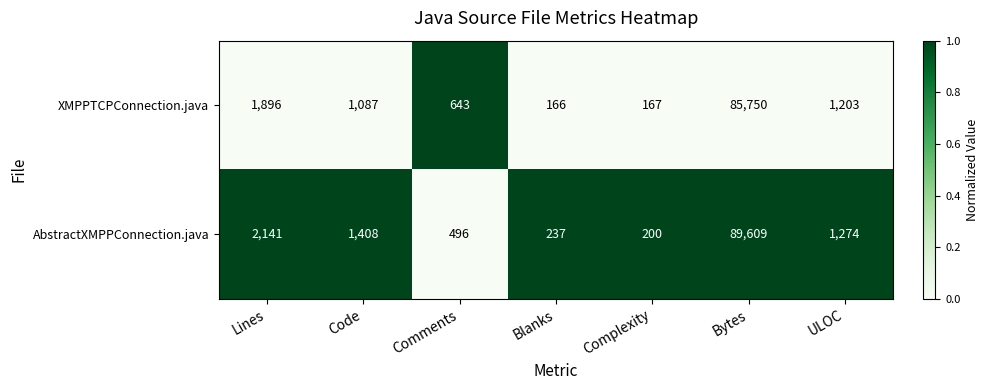

Which series changed the most between Code and ULOC?

AbstractXMPPConnection.java